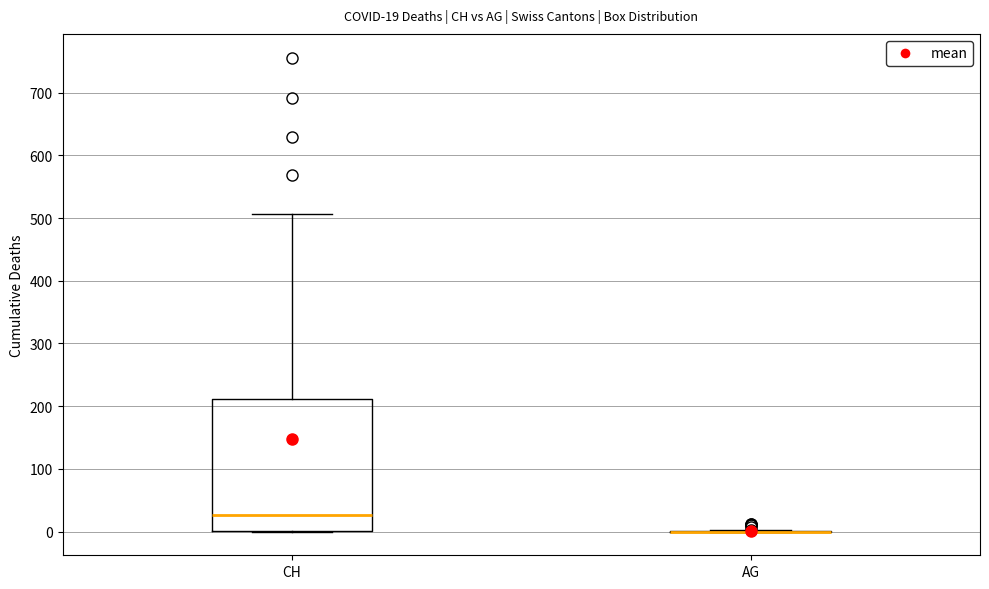

Which box is the tallest, from its lower edge to its upper edge?

CH